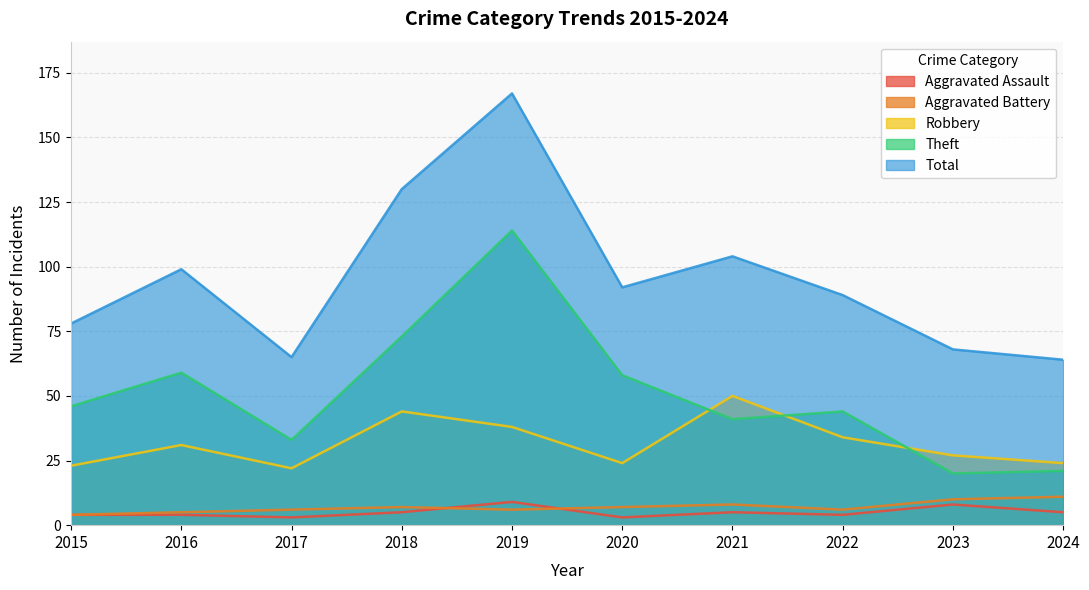

The value of Total at 2019 is 98. True or false?

False